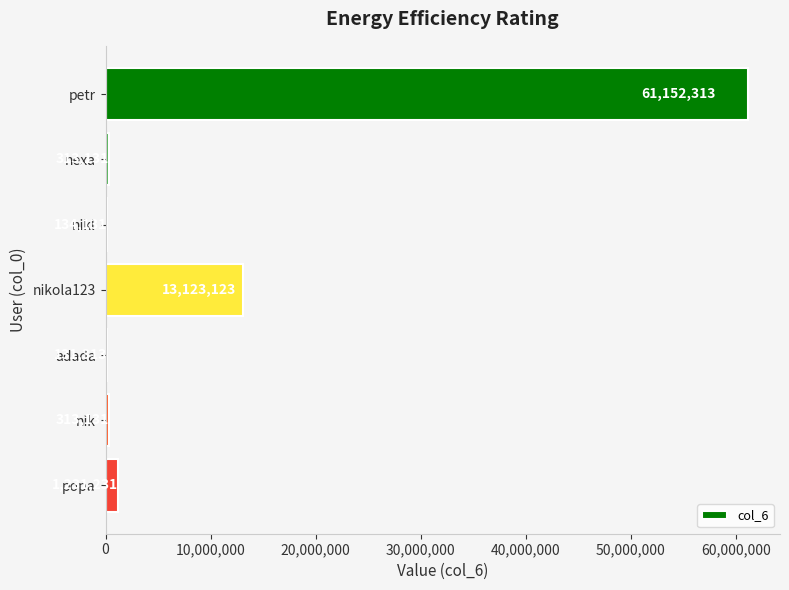

What value does the data have at petr, to the nearest 10?

61152310